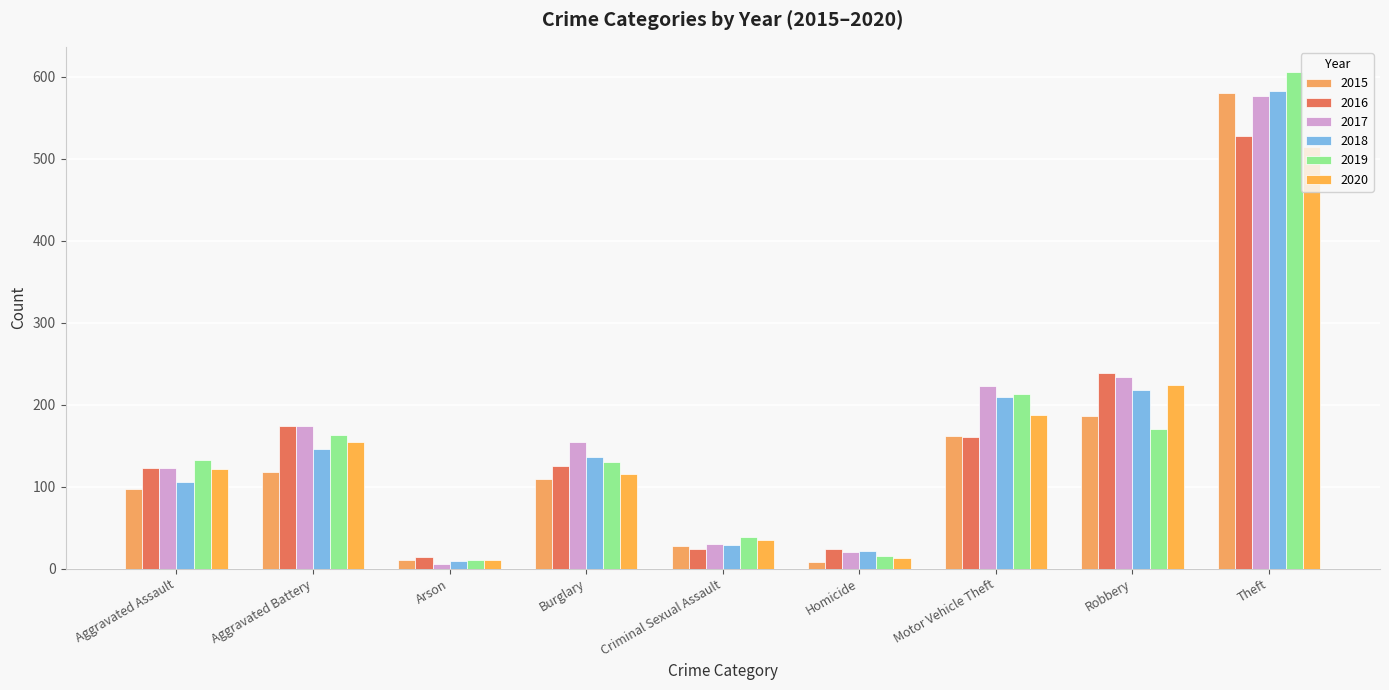

What is the lowest value of the 2017 series?

6